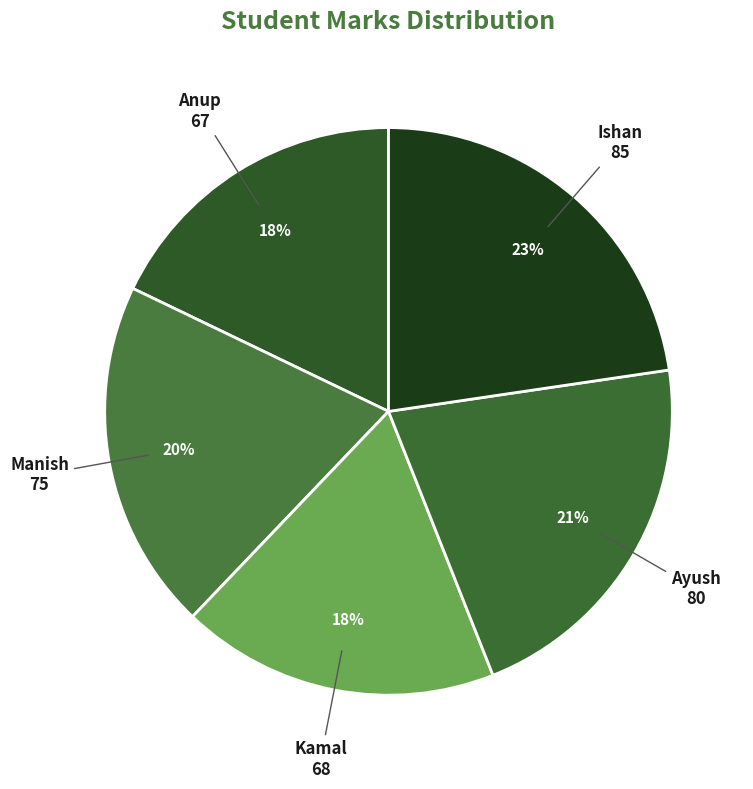

Do Ishan and Kamal together represent more than half of the pie?

No